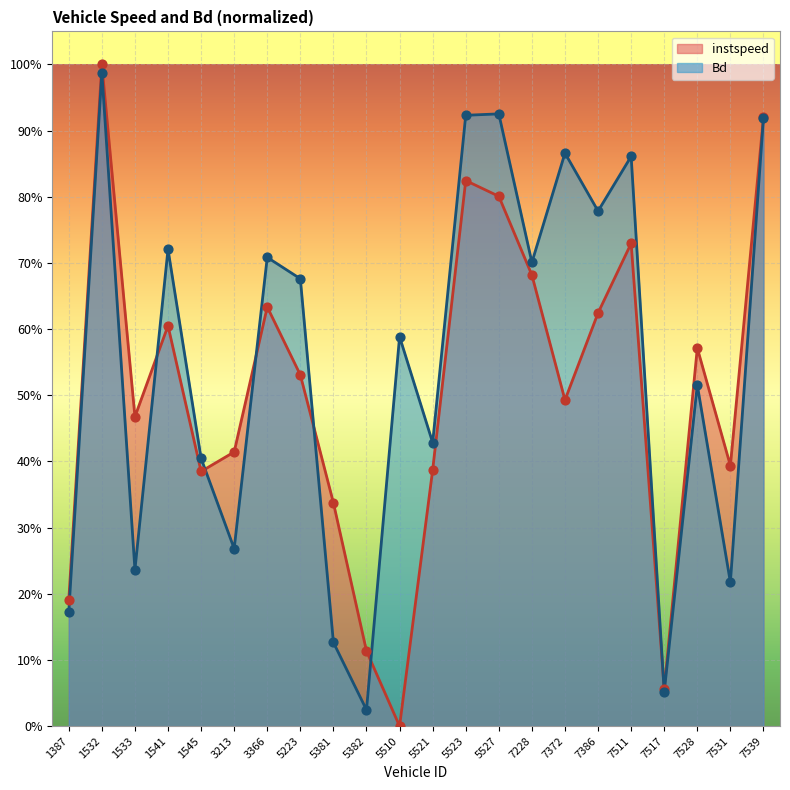

Which series has the largest Y range (max minus min)?

instspeed